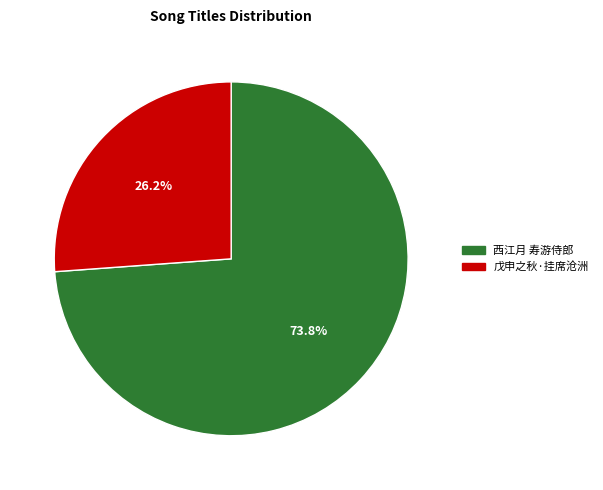

Is there a majority slice in this chart?

Yes